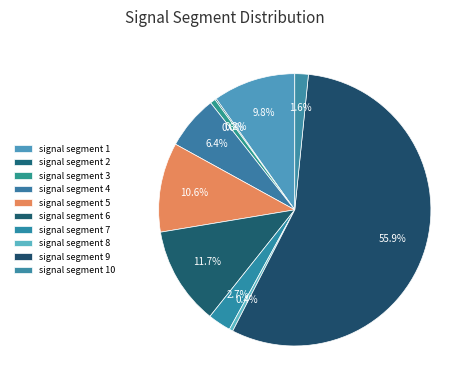

To the nearest percent, what is the difference between the signal segment 7 and signal segment 4 slice percentages?

4%